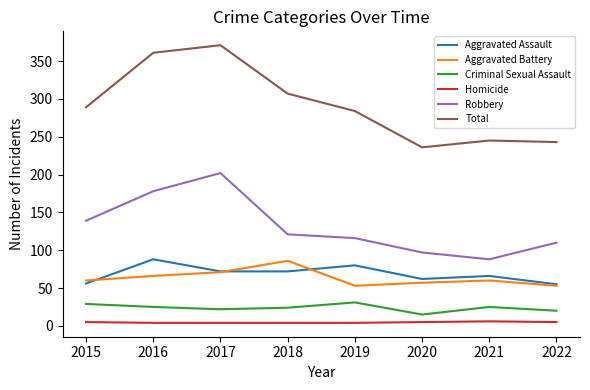

How many interior local valleys does the Total series have?

1